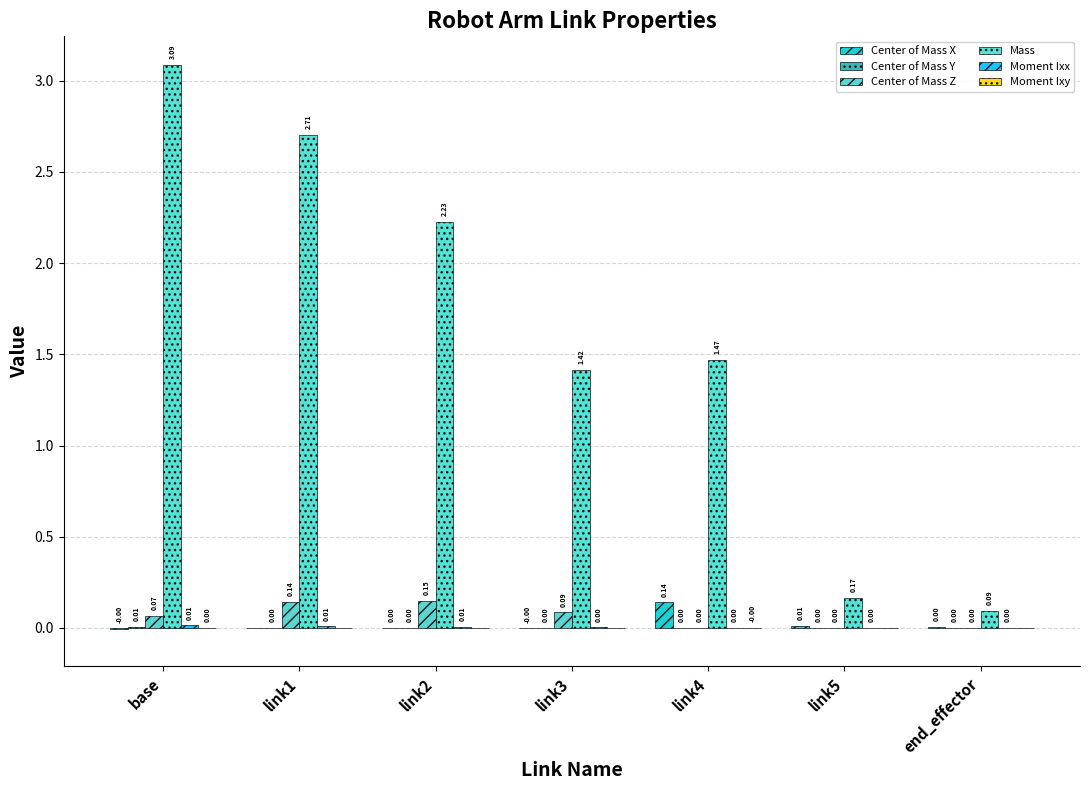

Reading left to right, transcribe all the data shown in this chart.

Center of Mass X: base=-0.0	link1=-0.0	link2=0.0	link3=-0.0	link4=0.1	link5=0.0	end_effector=0.0
Center of Mass Y: base=0.0	link1=0.0	link2=0.0	link3=0.0	link4=0.0	link5=0.0	end_effector=0.0
Center of Mass Z: base=0.1	link1=0.1	link2=0.1	link3=0.1	link4=0.0	link5=0.0	end_effector=0.0
Mass: base=3.1	link1=2.7	link2=2.2	link3=1.4	link4=1.5	link5=0.2	end_effector=0.1
Moment Ixx: base=0.0	link1=0.0	link2=0.0	link3=0.0	link4=0.0	link5=0.0	end_effector=0.0
Moment Ixy: base=0.0	link1=0.0	link2=0.0	link3=-0.0	link4=-0.0	link5=0.0	end_effector=-0.0